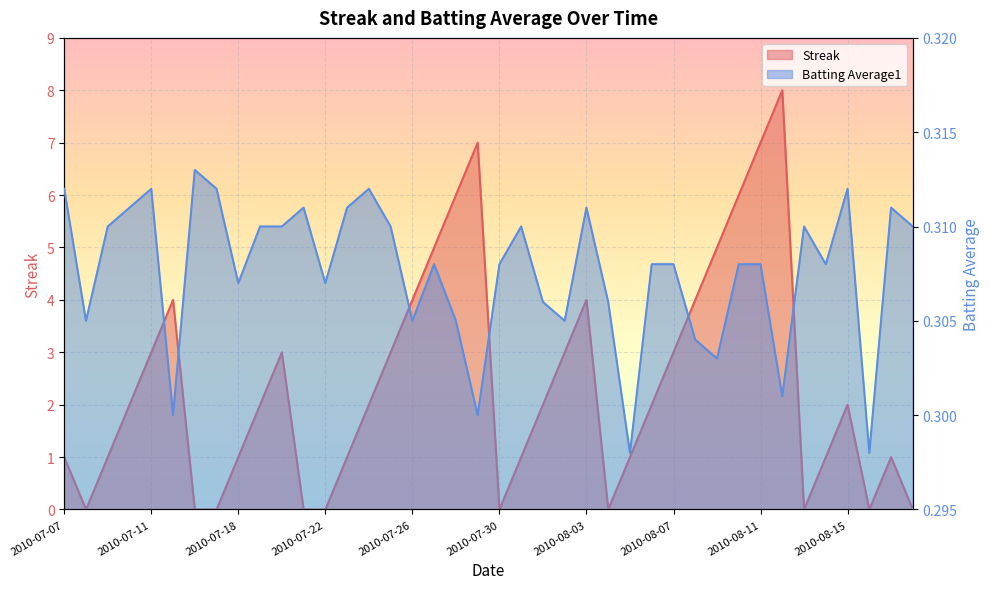

Which series ends up on top after the final intersection of Streak and Batting Average1?

Batting Average1